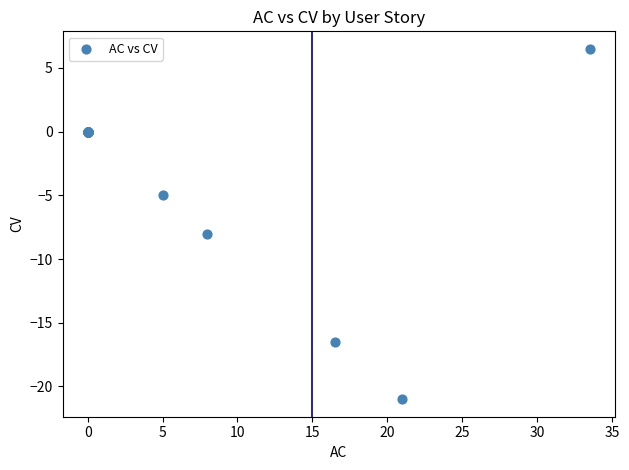

What Y value in the scatter plot is closest to -7?

-8.0